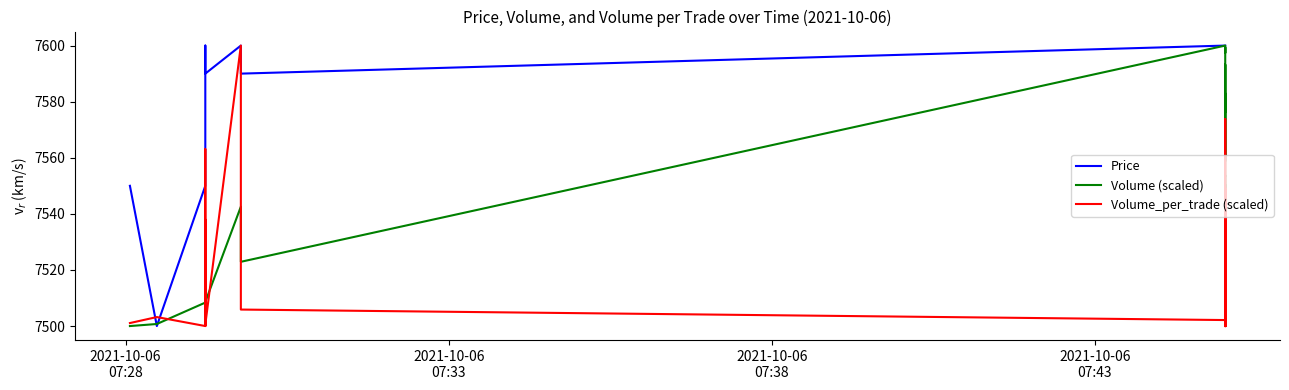

Which series ends up on top after the final intersection of Price and Volume_per_trade (scaled)?

Price